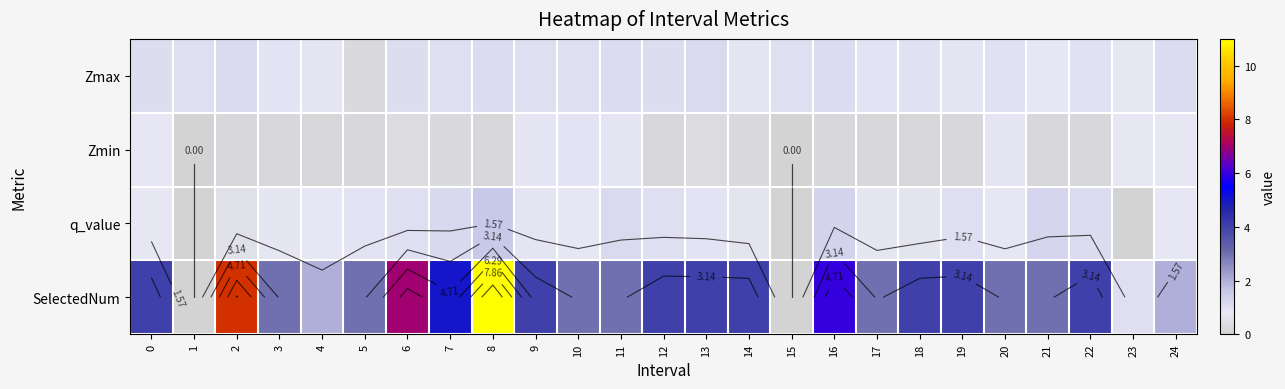

Which series has the largest range (max minus min)?

SelectedNum